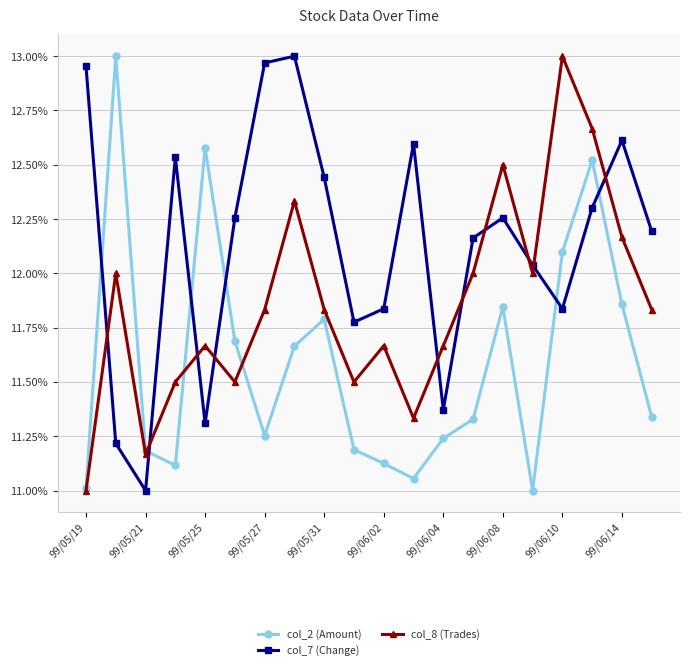

Which series has the largest total across all categories?

col_7 (Change)